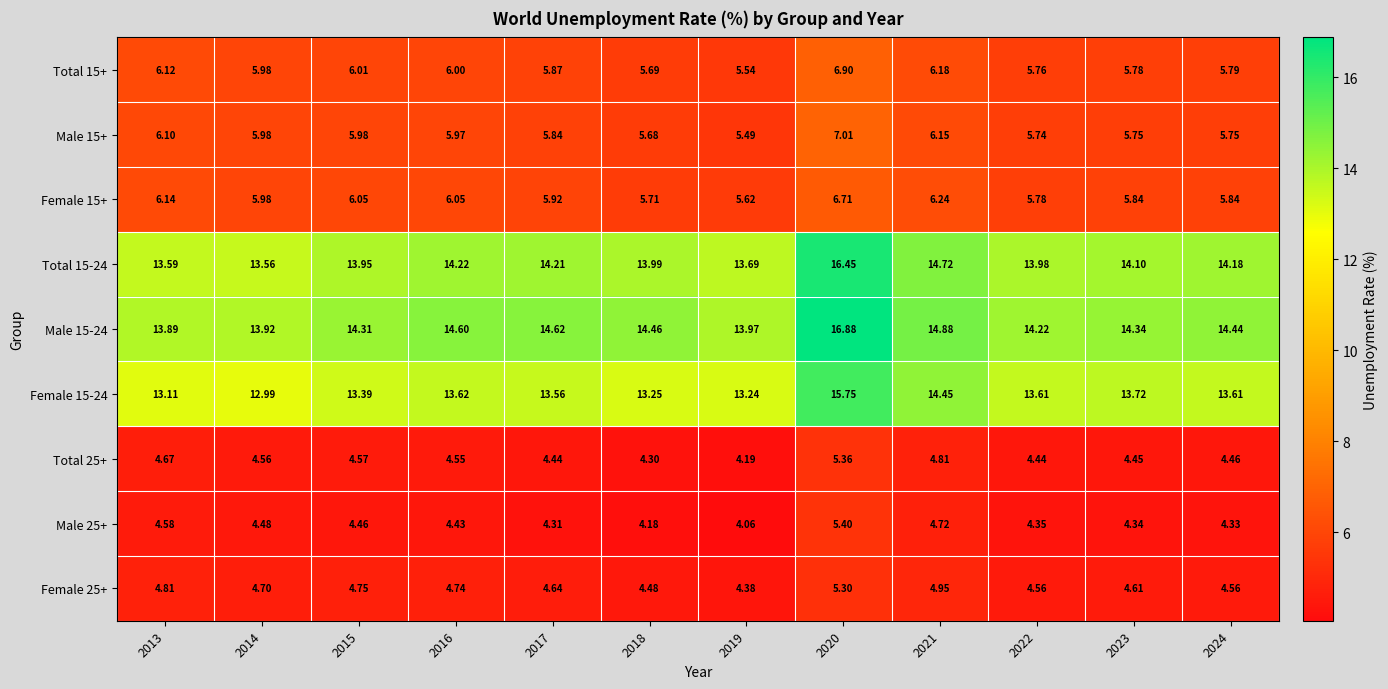

Between 2013 and 2015, which series saw the biggest shift?

Male 15-24